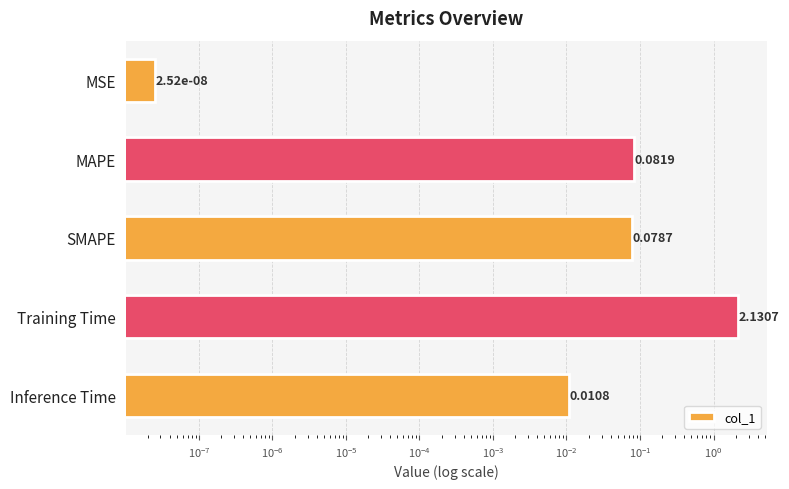

What is the greatest value displayed?

2.1